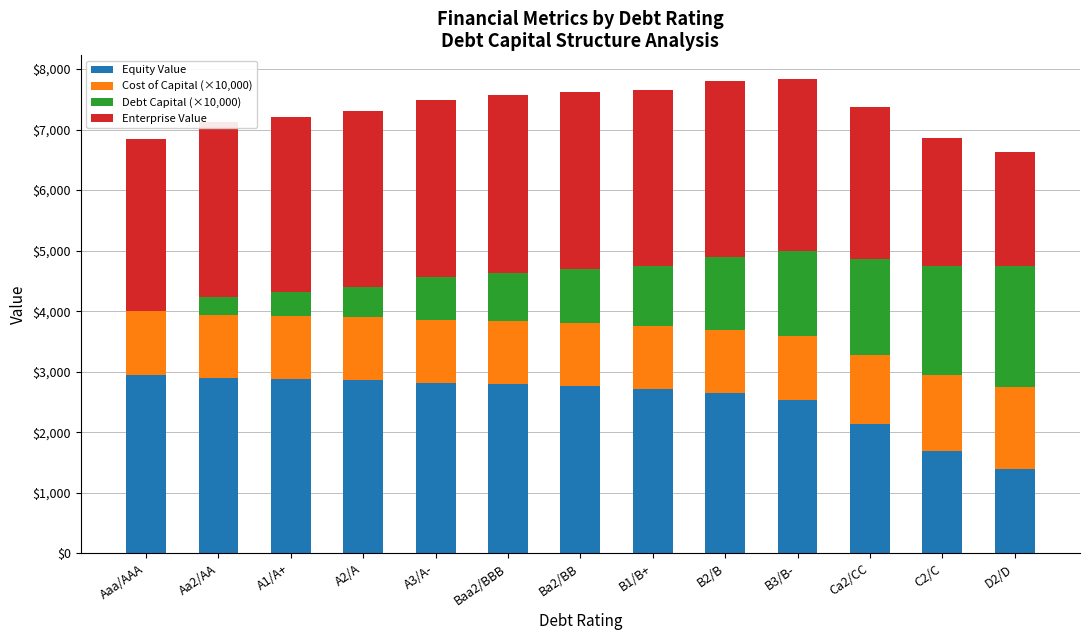

What is the sum of the Equity Value values at A3/A- and Aaa/AAA?

5759.6